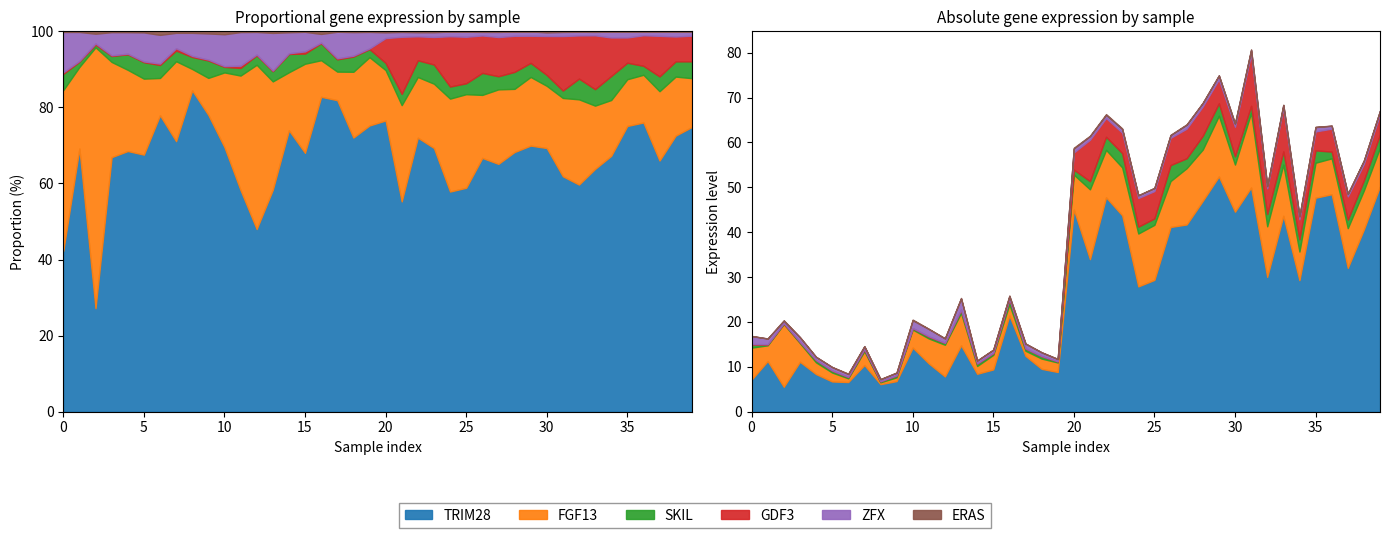

What is the difference between the maximum and minimum values in the SKIL series?

3.4